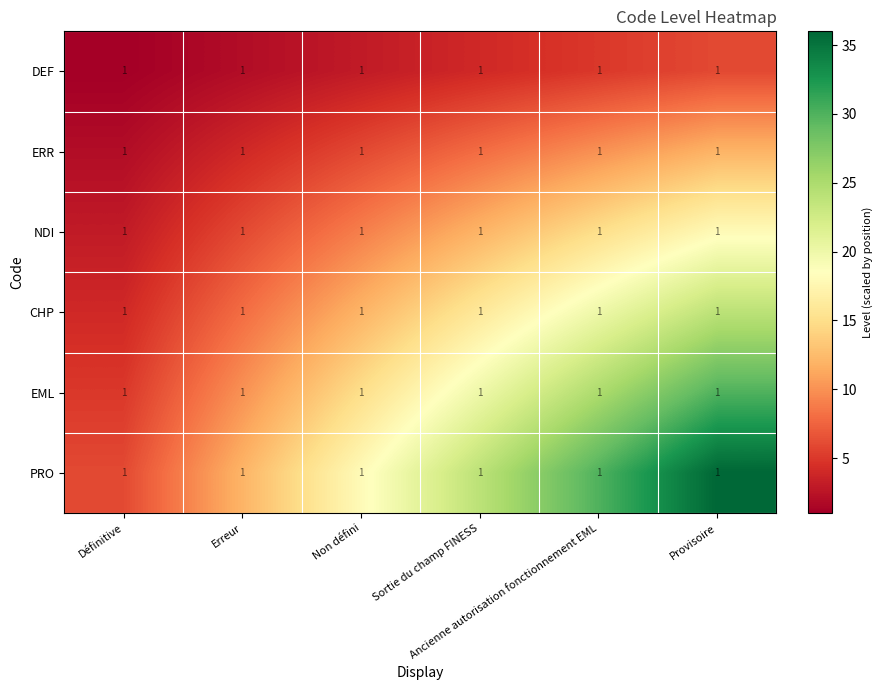

List the labels in order of ERR value, largest first.

Provisoire, Ancienne autorisation fonctionnement EML, Sortie du champ FINESS, Non défini, Erreur, Définitive